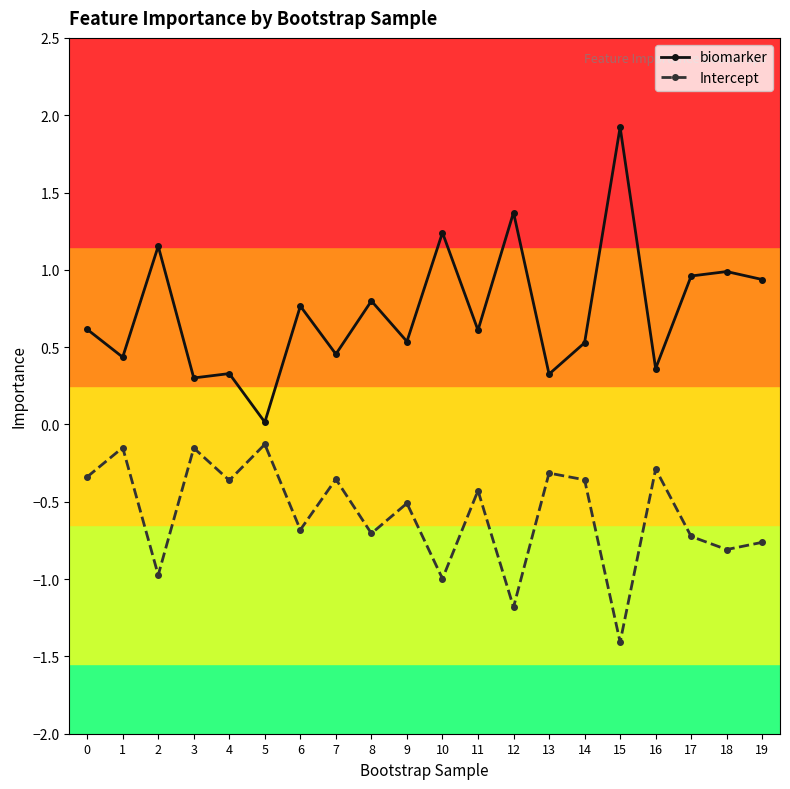

Where is the first local maximum for Intercept?

1